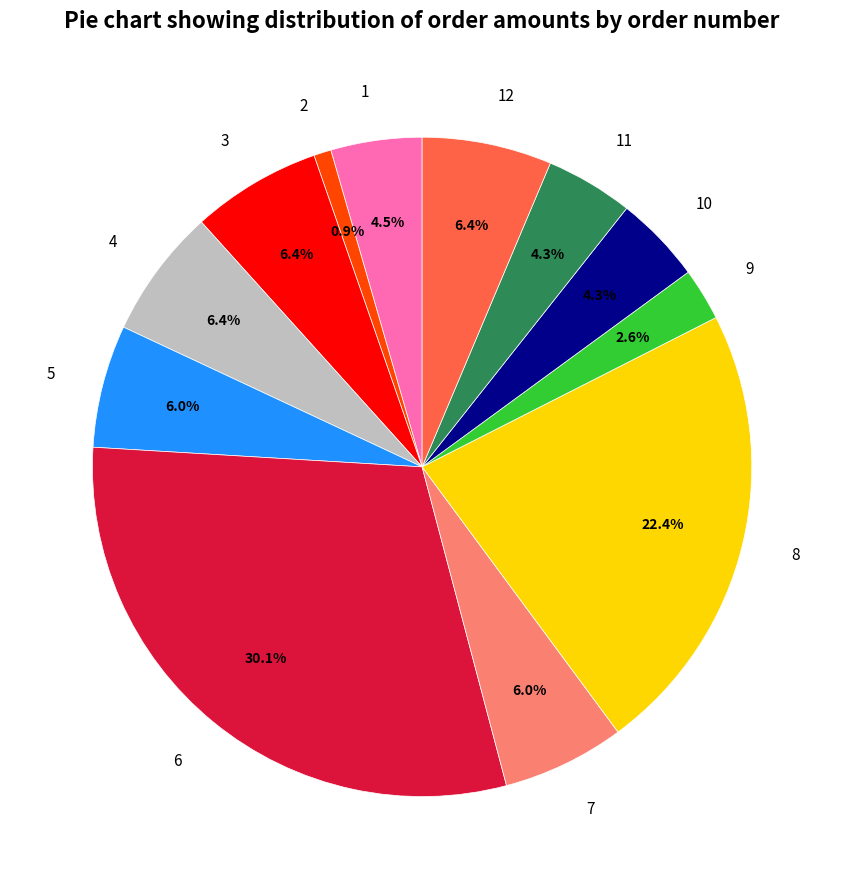

To the nearest percent, what percentage of the pie is 12?

6%